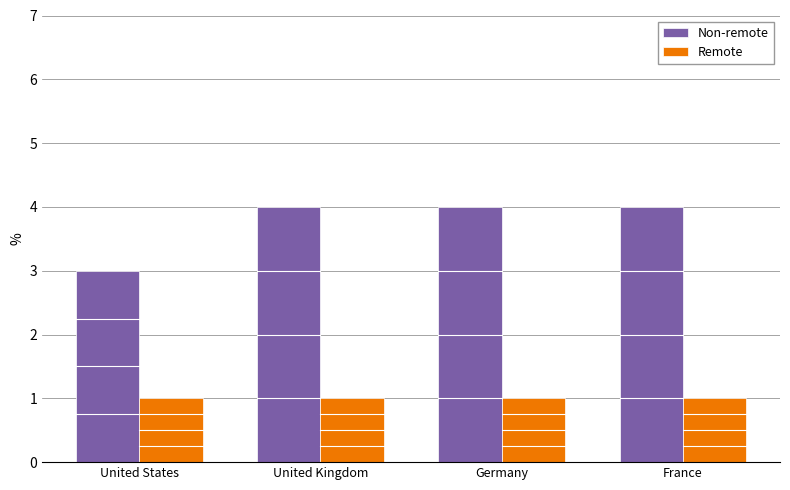

List the series in order of their overall mean, lowest first.

Remote, Non-remote